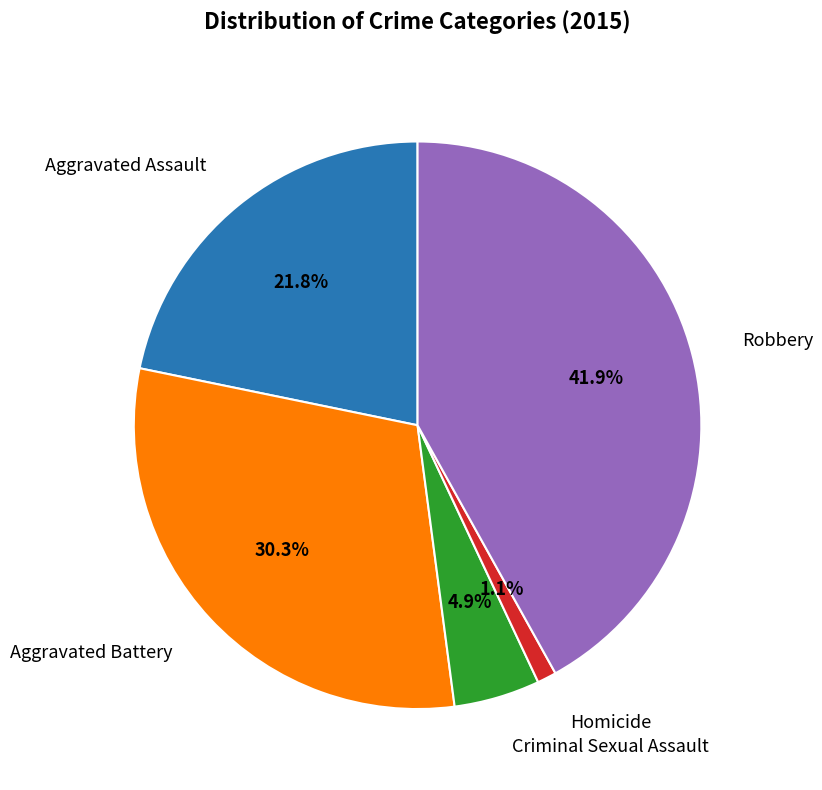

Does any single category account for the majority?

No